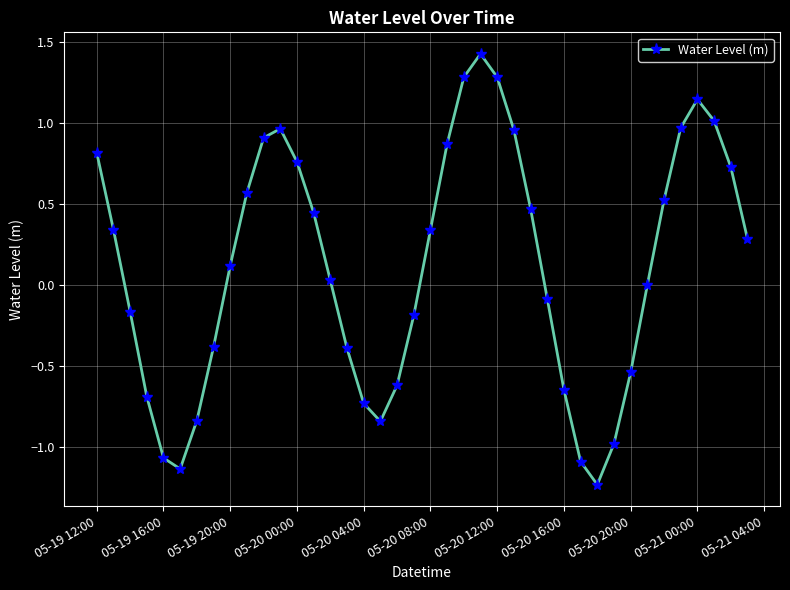

What is the sum of all values?

4.7